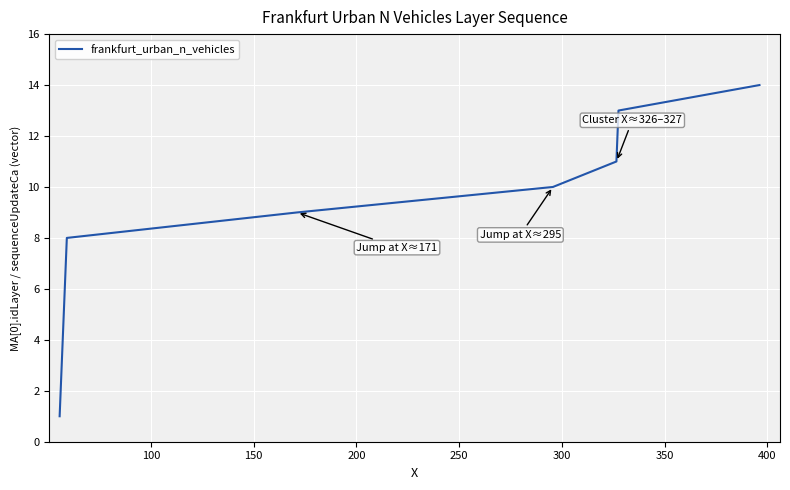

What is the maximum value shown in the chart?

14